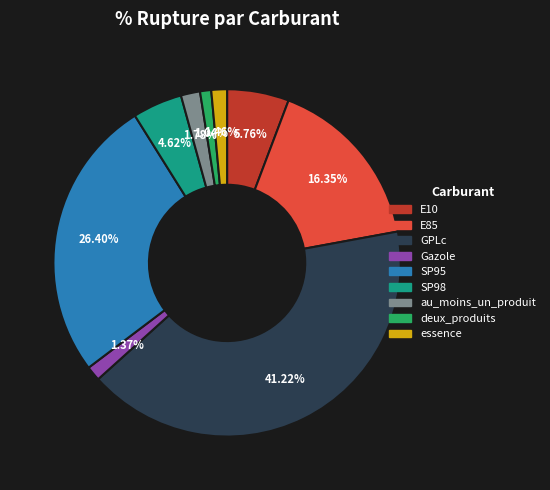

Which slice is the largest?

GPLc